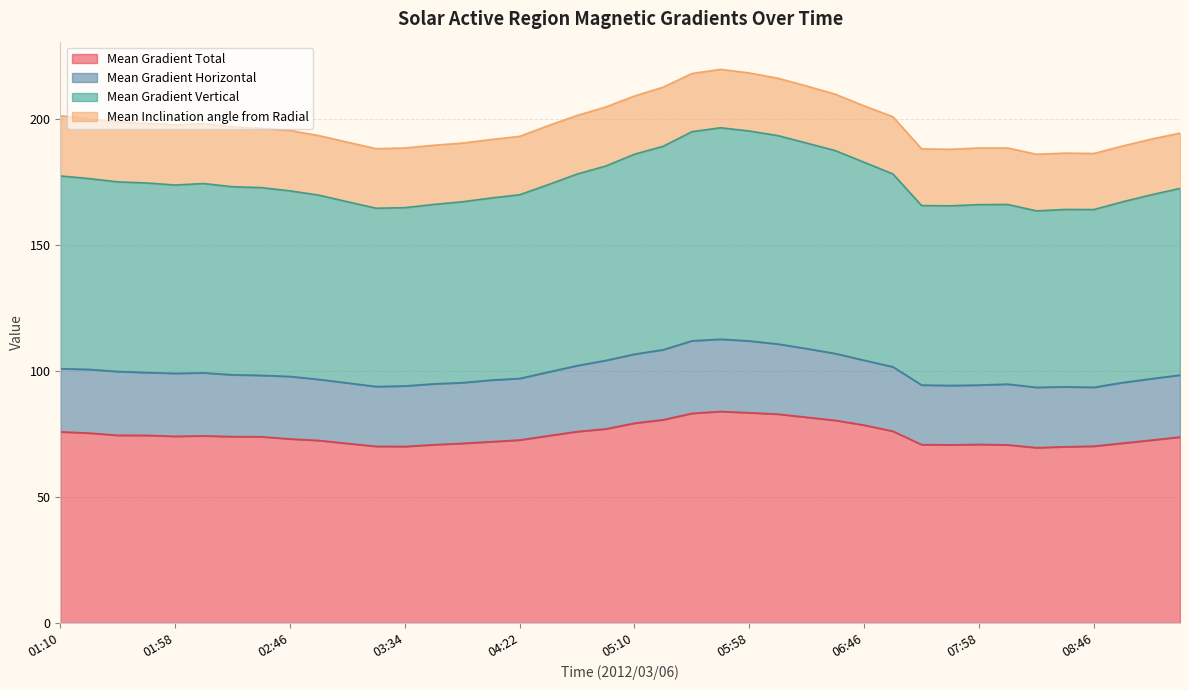

In Mean Gradient Vertical, how many points are lower than both neighbors (excluding endpoints)?

5